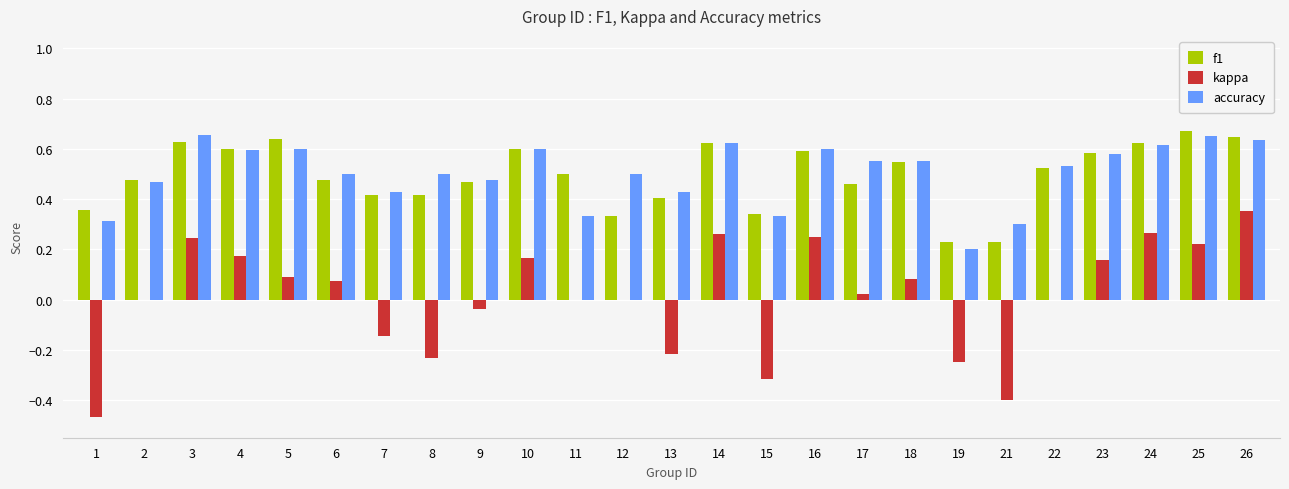

True or false: kappa has a value of 0.1 at 10.

False